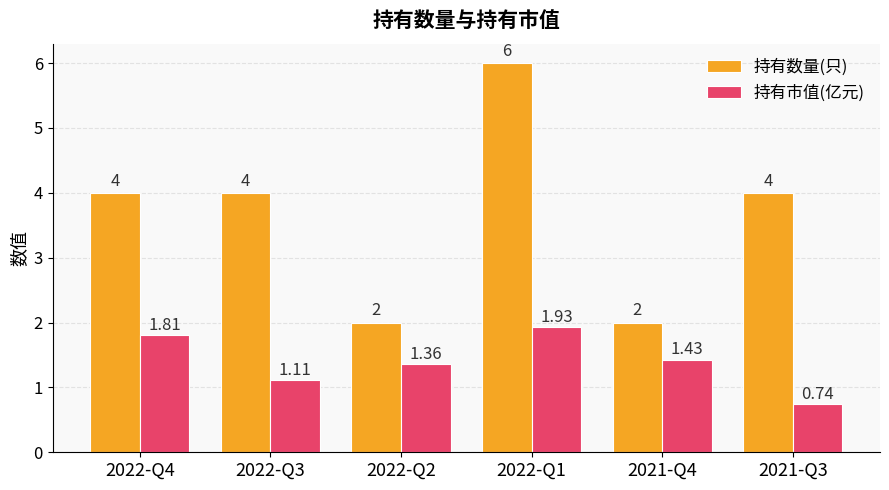

What position from the right is 2021-Q4?

2